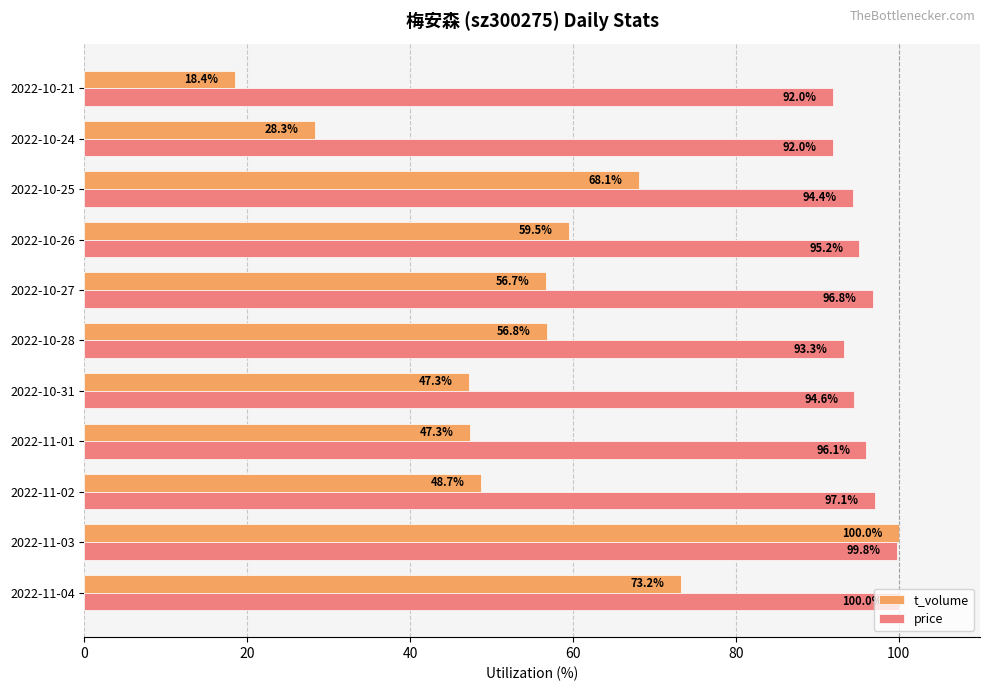

At which category is the sum across all series the highest?

2022-11-03